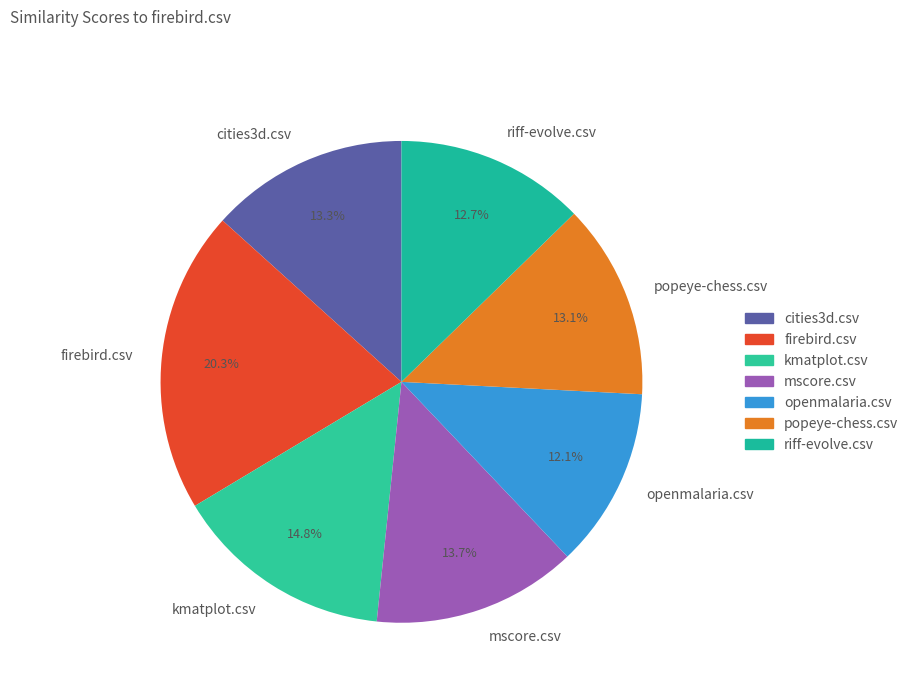

The mscore.csv slice represents 2% of the pie. True or false?

False